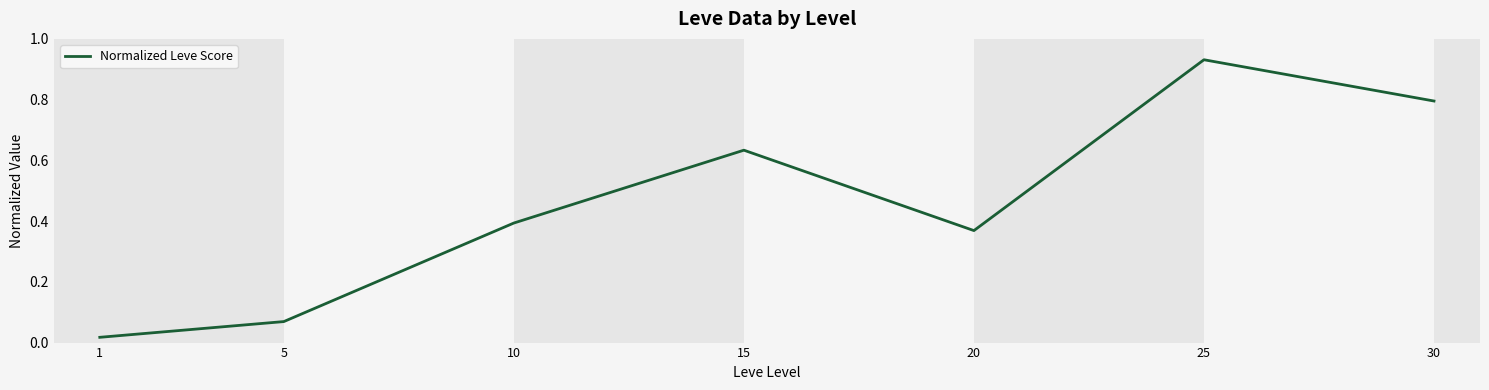

True or false: the data has more than 1 interior local peaks.

True